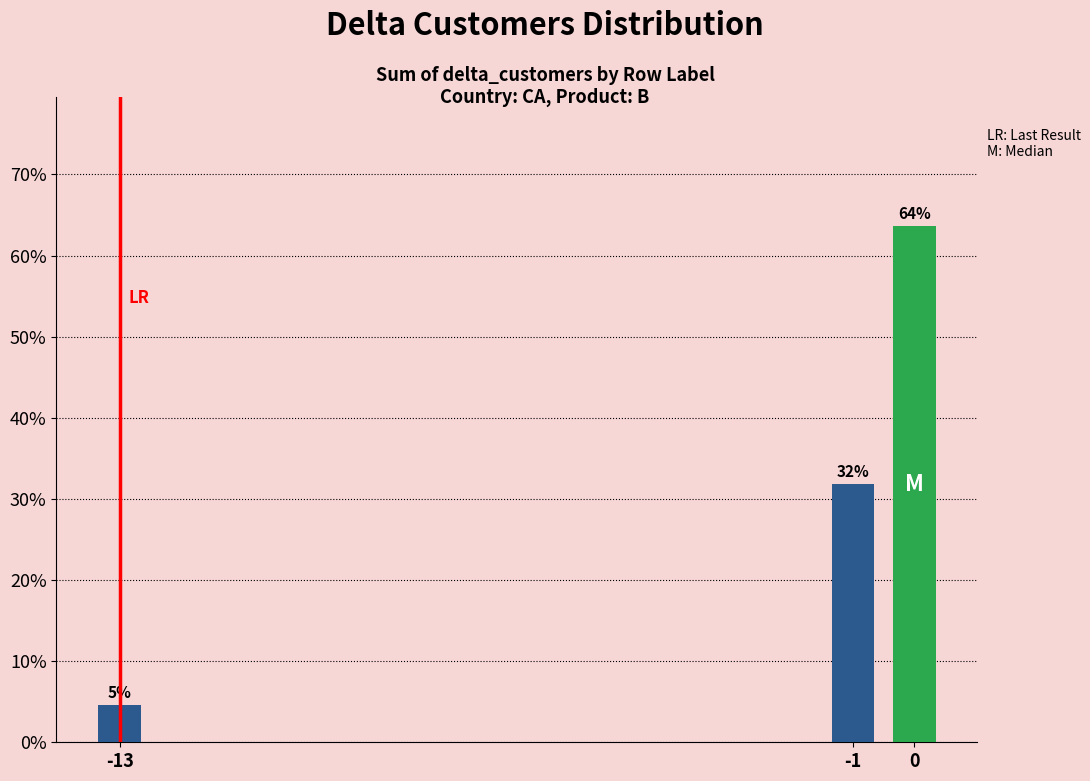

How many bars are there in total?

3